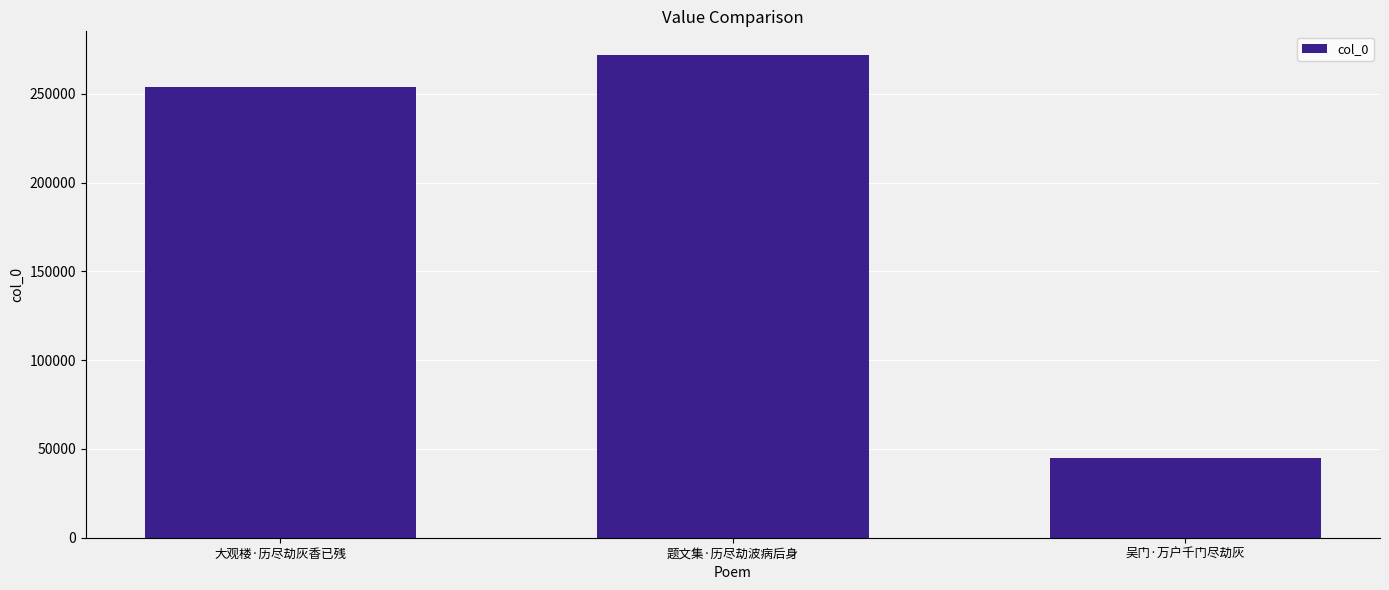

What is the approximate value at 吴门·万户千门尽劫灰?

44879